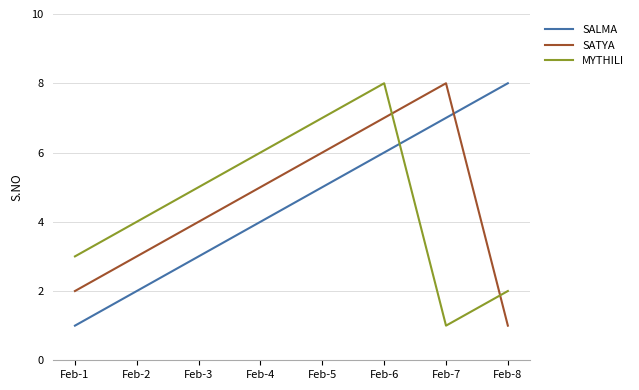

Does the chart display data point markers on the line(s)?

No